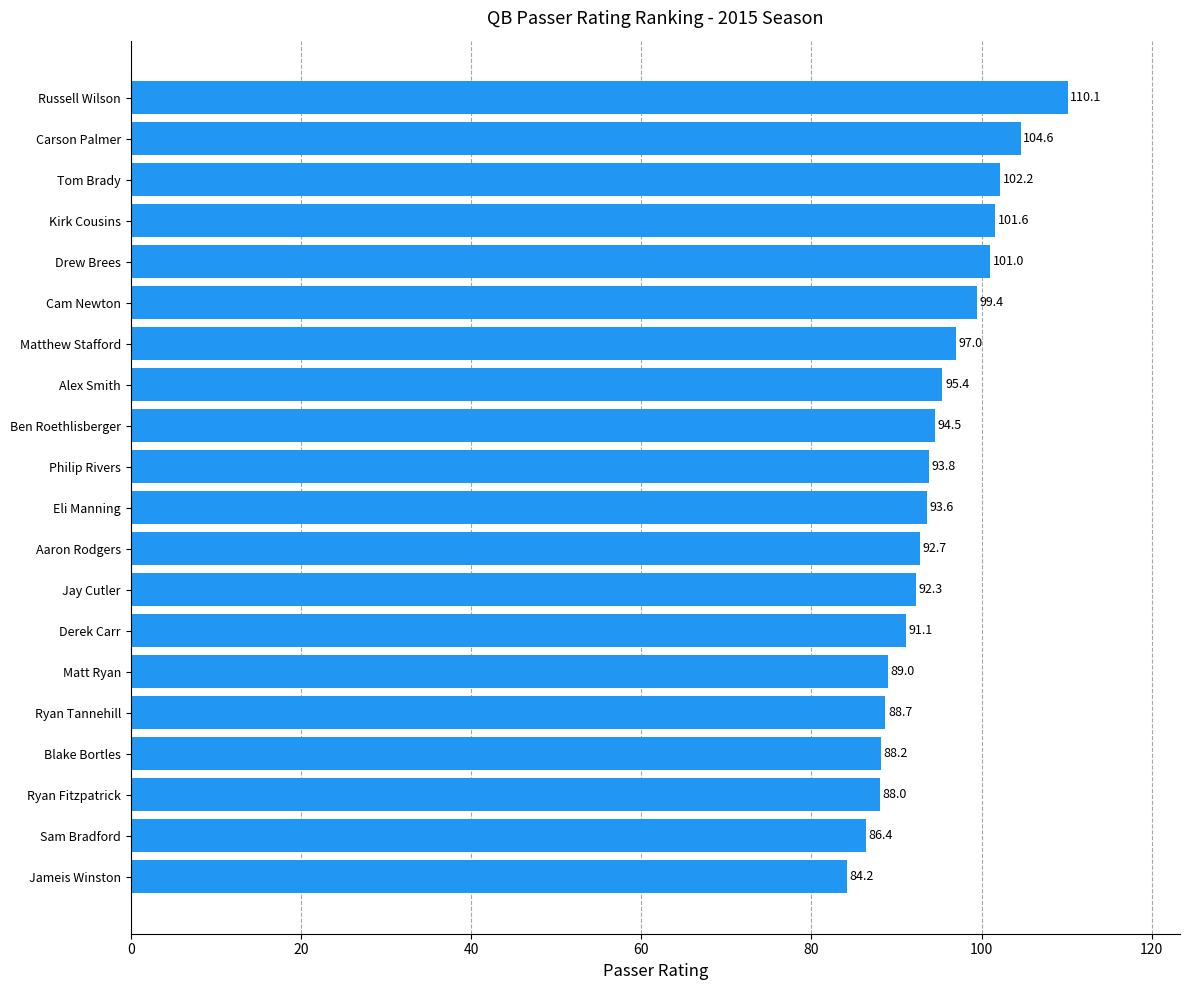

What is the sum of all values?

1893.8